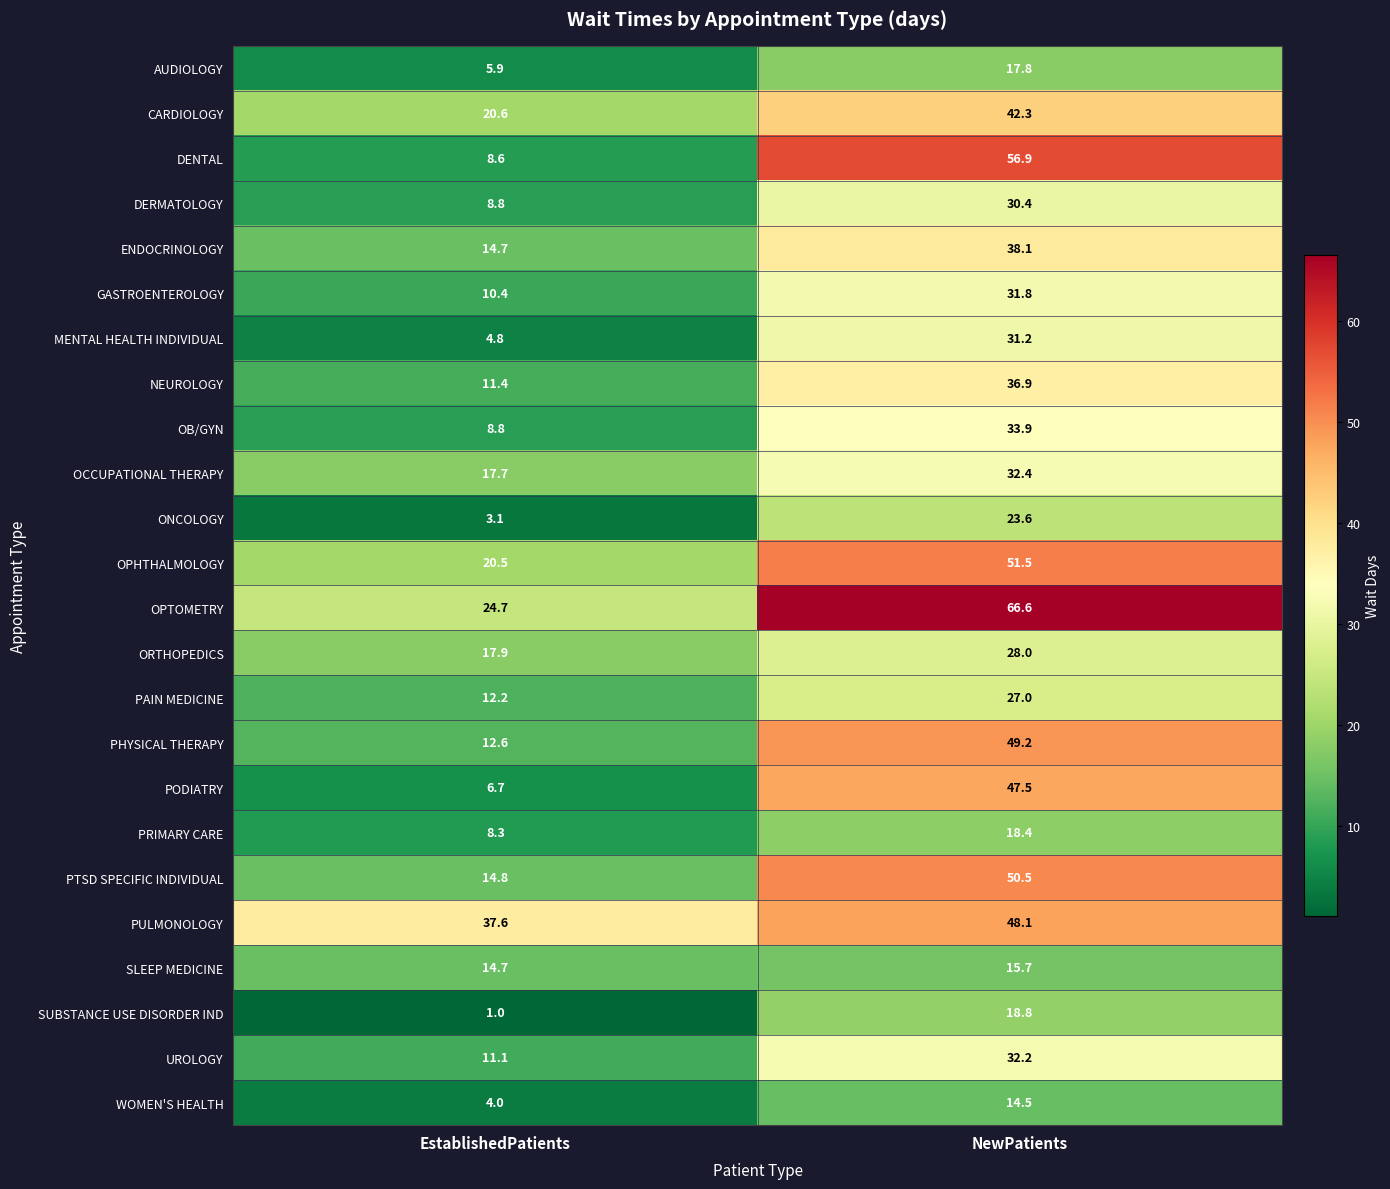

At which label is ENDOCRINOLOGY closest to 26?

EstablishedPatients